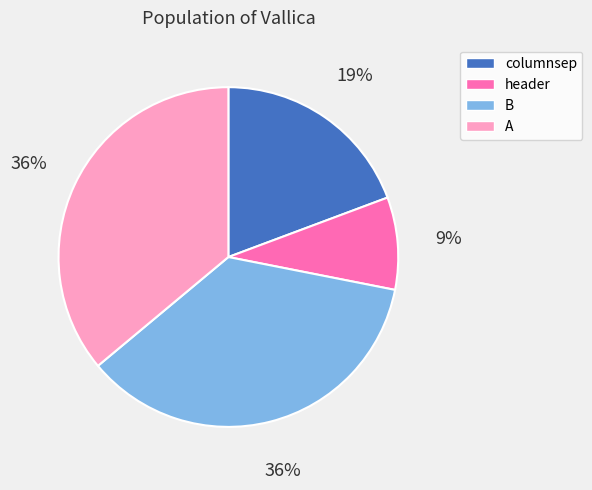

How many slices are in this pie chart?

4